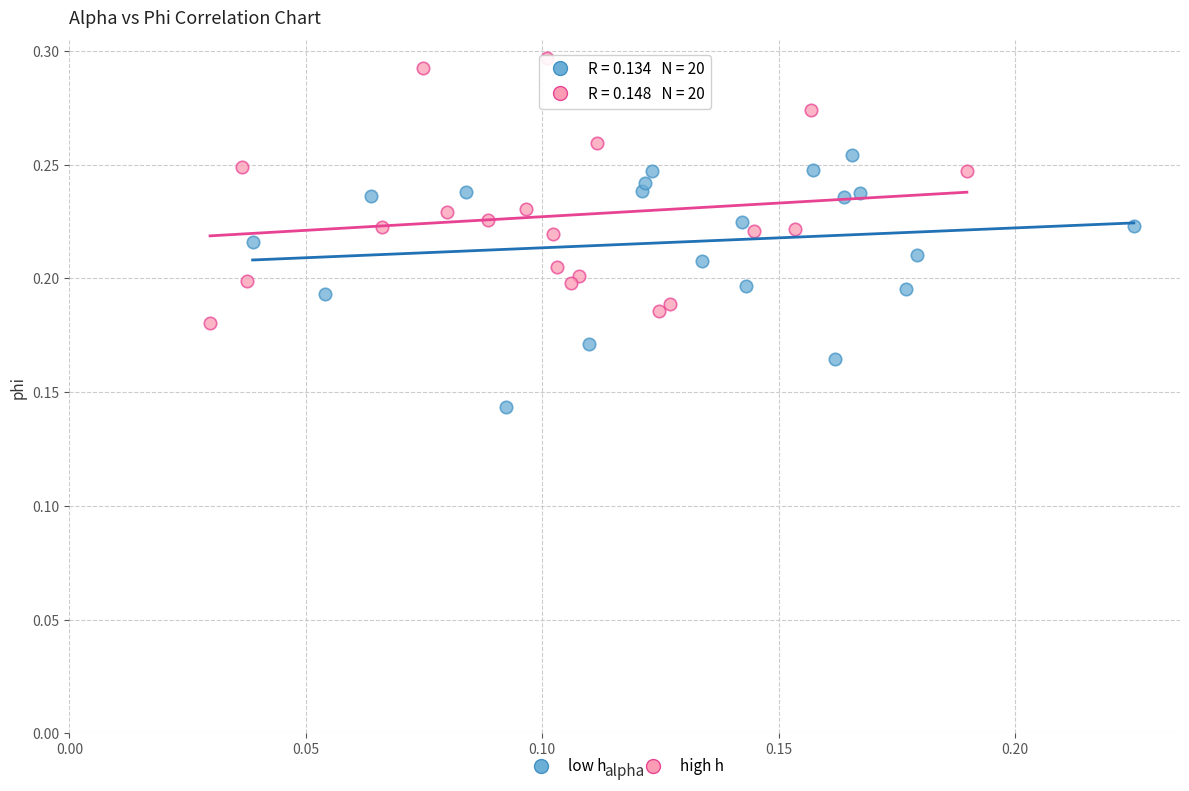

What are all the series names shown in the legend?

low h, high h